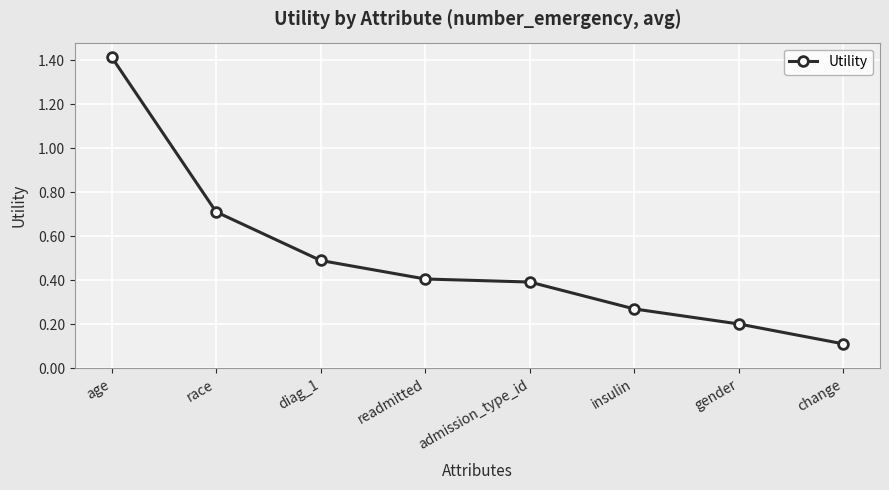

What is the label of the 6th point from the left?

insulin